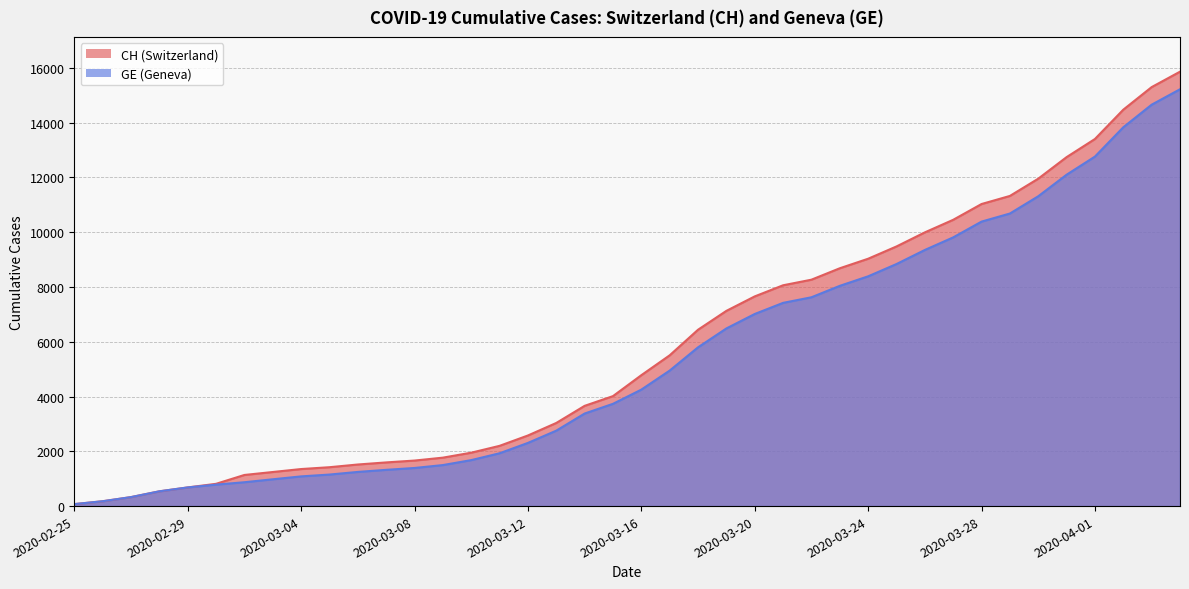

List the labels in order of GE value, largest first.

2020-04-04, 2020-04-03, 2020-04-02, 2020-04-01, 2020-03-31, 2020-03-30, 2020-03-29, 2020-03-28, 2020-03-27, 2020-03-26, 2020-03-25, 2020-03-24, 2020-03-23, 2020-03-22, 2020-03-21, 2020-03-20, 2020-03-19, 2020-03-18, 2020-03-17, 2020-03-16, 2020-03-15, 2020-03-14, 2020-03-13, 2020-03-12, 2020-03-11, 2020-03-10, 2020-03-09, 2020-03-08, 2020-03-07, 2020-03-06, 2020-03-05, 2020-03-04, 2020-03-03, 2020-03-02, 2020-03-01, 2020-02-29, 2020-02-28, 2020-02-27, 2020-02-26, 2020-02-25